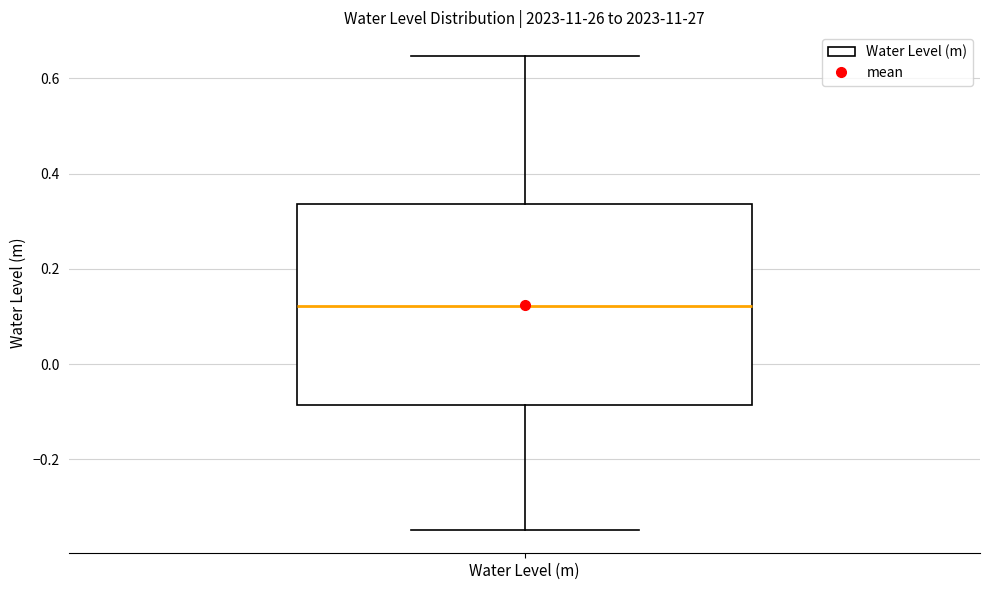

Where does the median line of the box for Water Level (m) sit on the y-axis? The values are not printed on the chart, so give them approximately, as read against the axis.

0.12